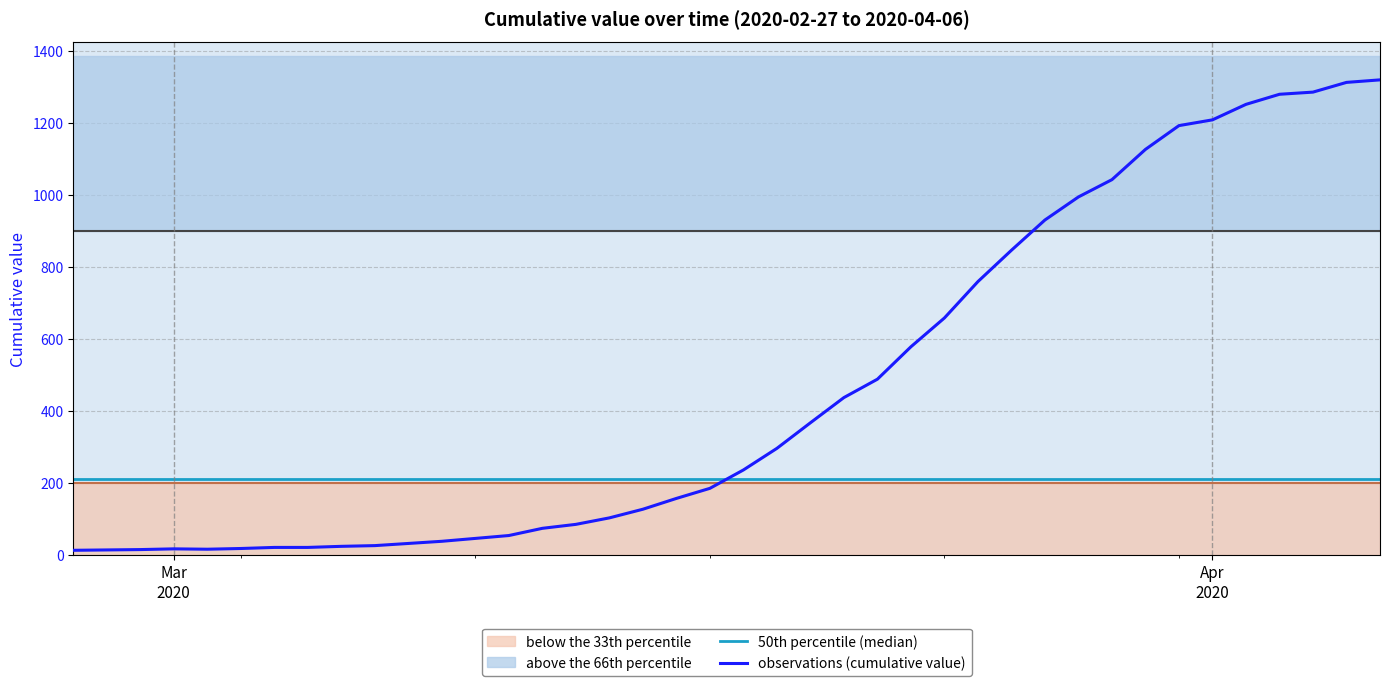

What is the maximum value for observations (cumulative value)?

1319.0